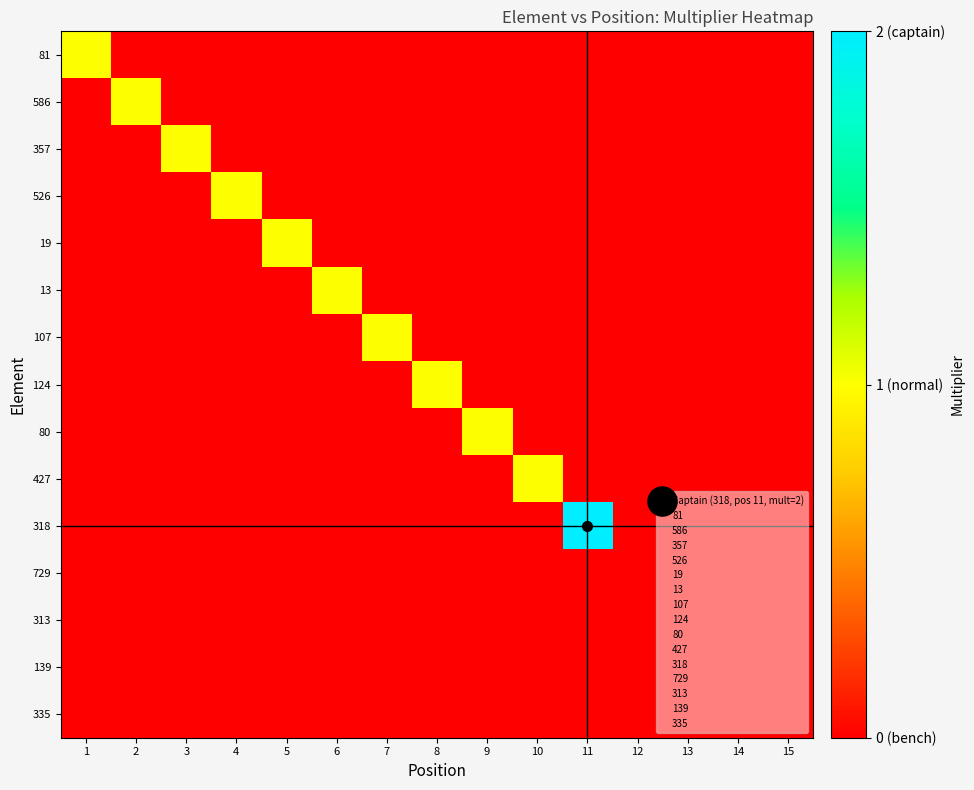

At which category is the sum across all series the highest?

11